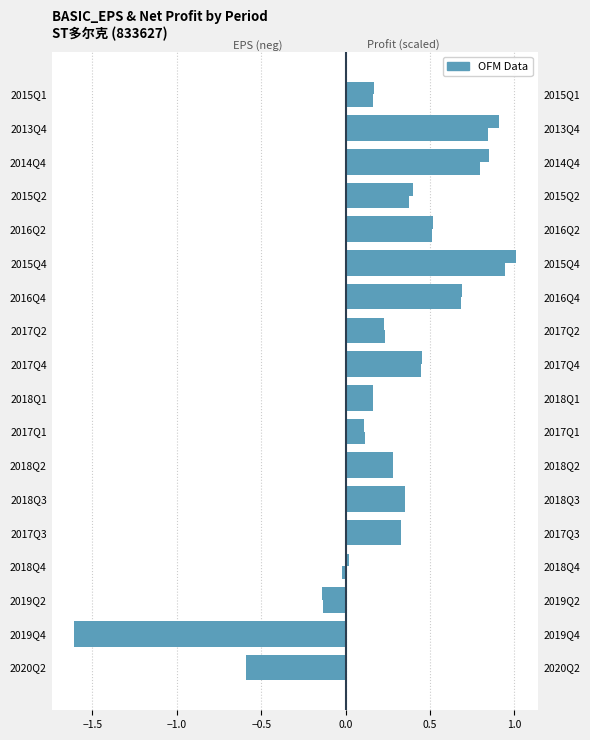

Which series has the largest range (max minus min)?

BASIC_EPS (neg)